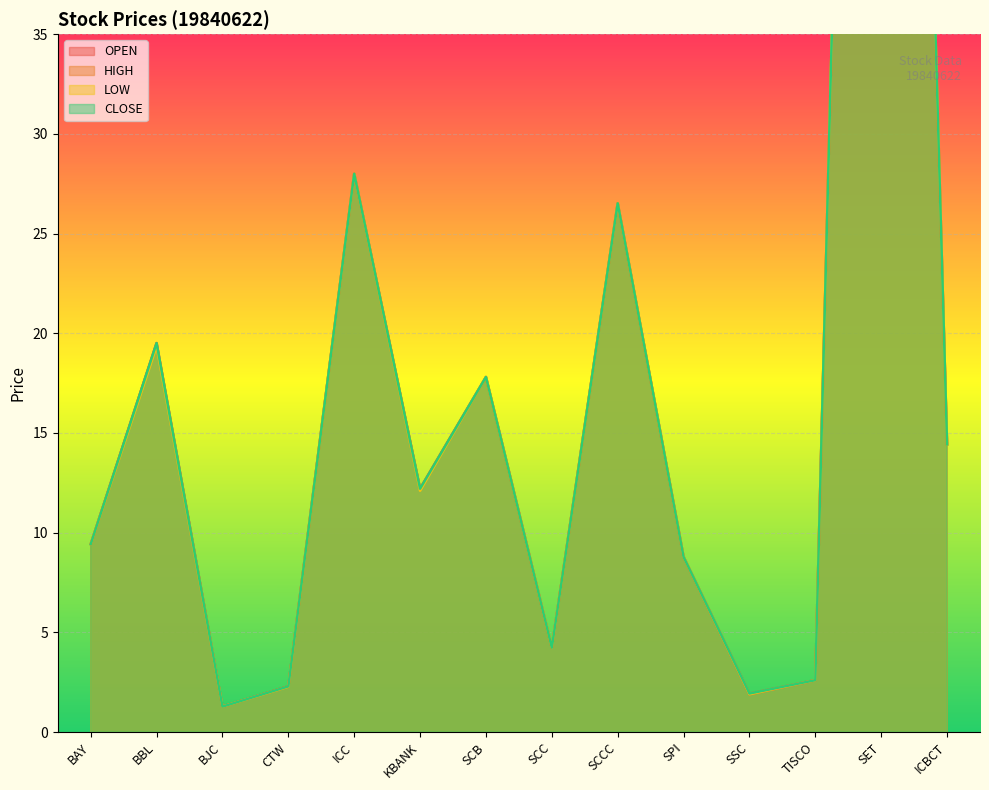

Reading left to right, what are all the values shown in this chart?

OPEN: 9.4	19.5	1.3	2.3	28.0	12.2	17.8	4.2	26.5	8.8	1.9	2.6	131.9	14.4
HIGH: 9.4	19.5	1.3	2.3	28.0	12.2	17.8	4.2	26.5	8.8	1.9	2.6	131.9	14.4
LOW: 9.4	19.3	1.3	2.3	28.0	12.1	17.8	4.2	26.5	8.8	1.9	2.6	131.9	14.4
CLOSE: 9.4	19.5	1.3	2.3	28.0	12.2	17.8	4.2	26.5	8.8	1.9	2.6	131.9	14.4